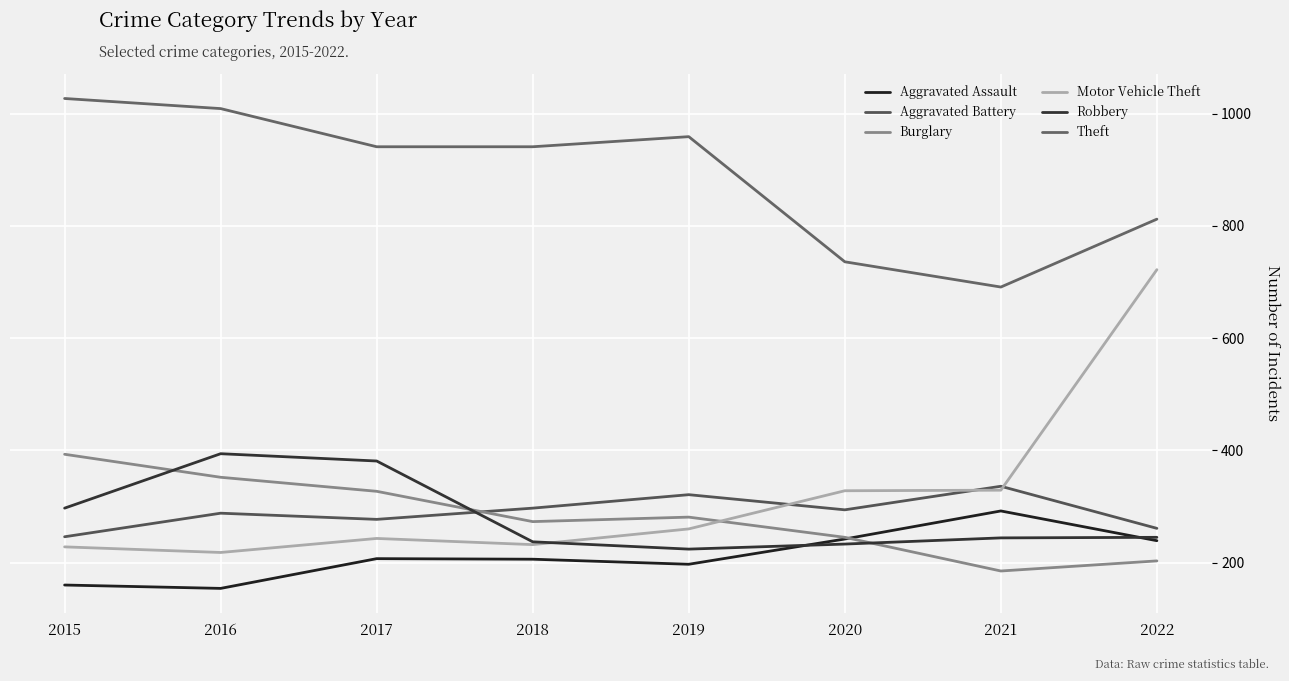

Is the value of Burglary at 2017 greater than the value of Aggravated Assault at 2015?

Yes